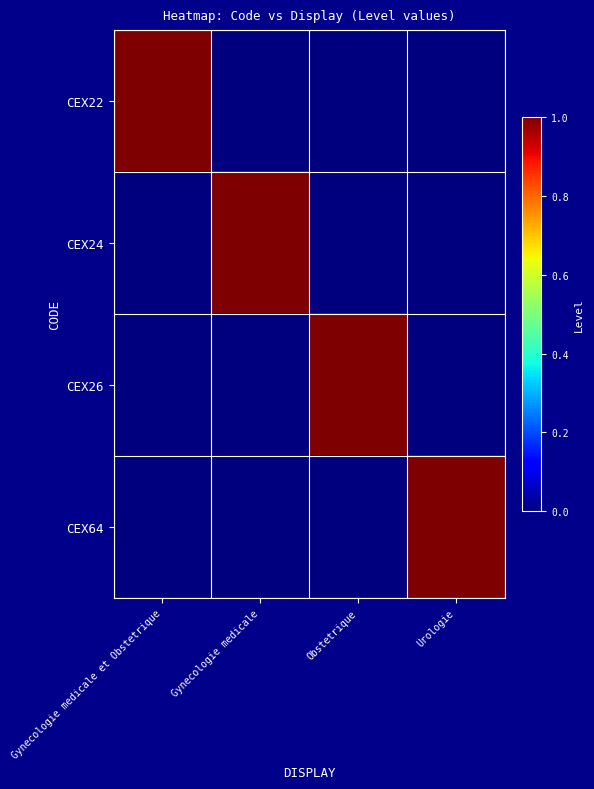

What is the spread (max minus min) of values at Obstetrique?

1